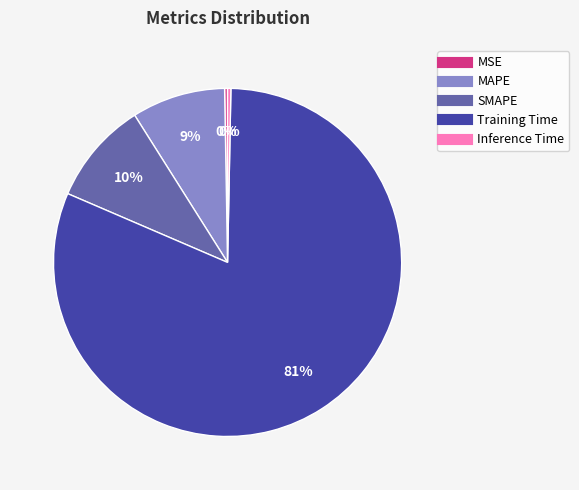

What is the largest slice in the pie chart?

Training Time